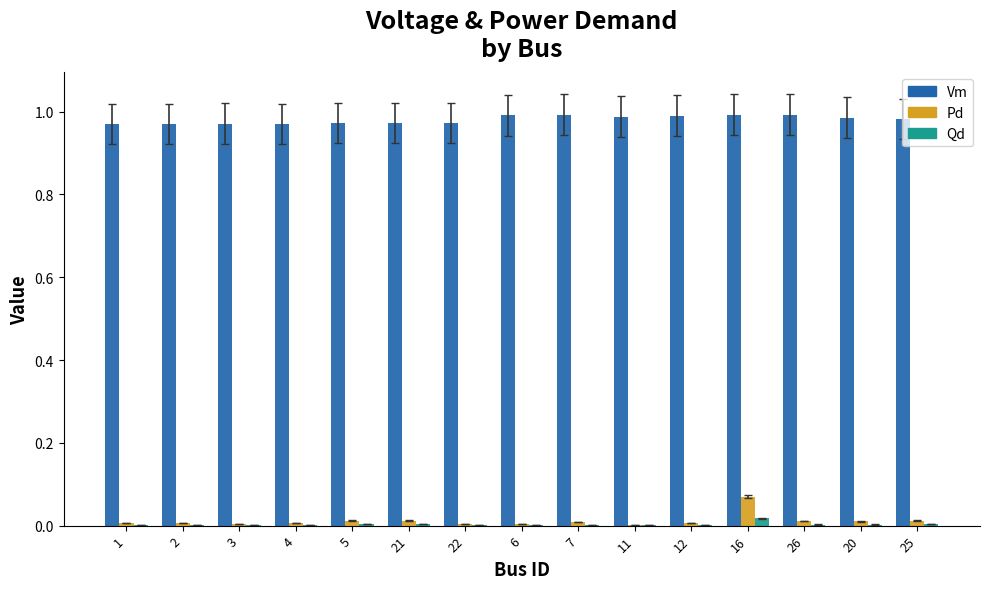

True or false: Vm has a value of 1.4 at 12.

False